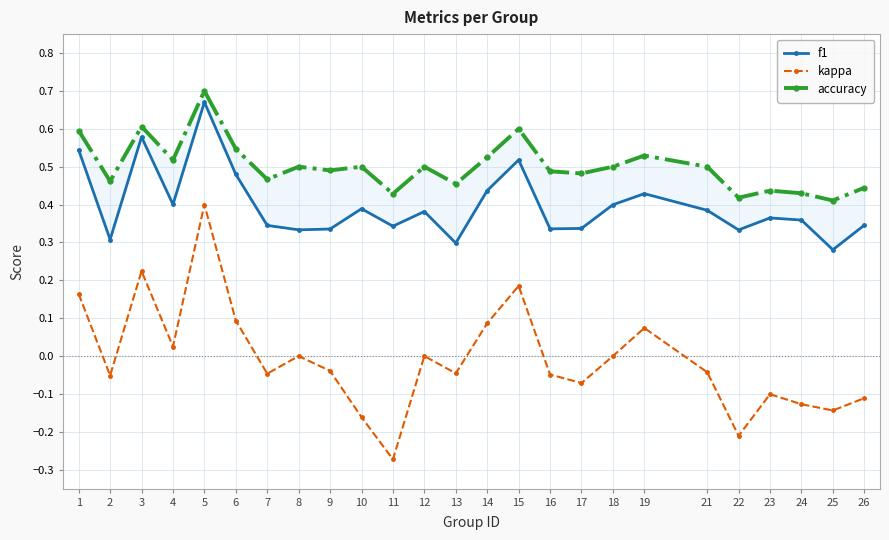

Is this an area chart (filled region under the line)?

No